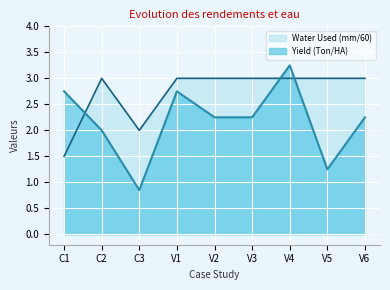

At how many categories does at least one series exceed 1?

9